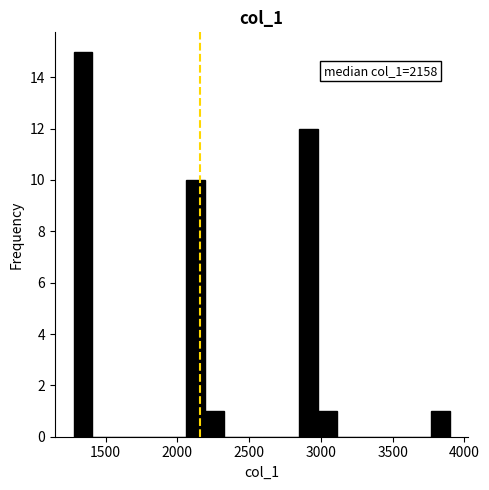

Read against the x-axis, roughly where is the centre of the tallest bar?

1350